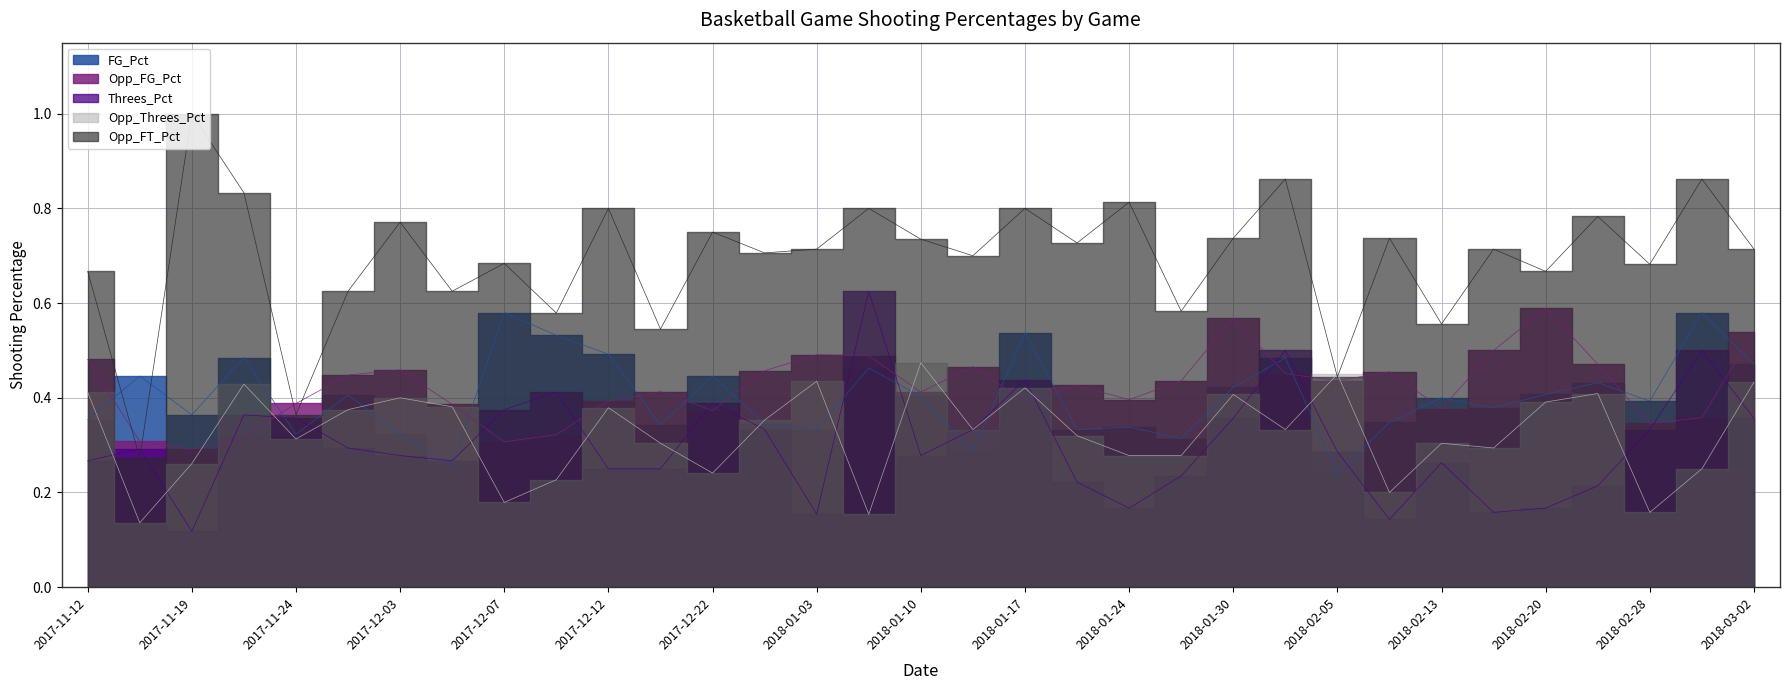

What is the average value of the Threes_Pct series?

0.3